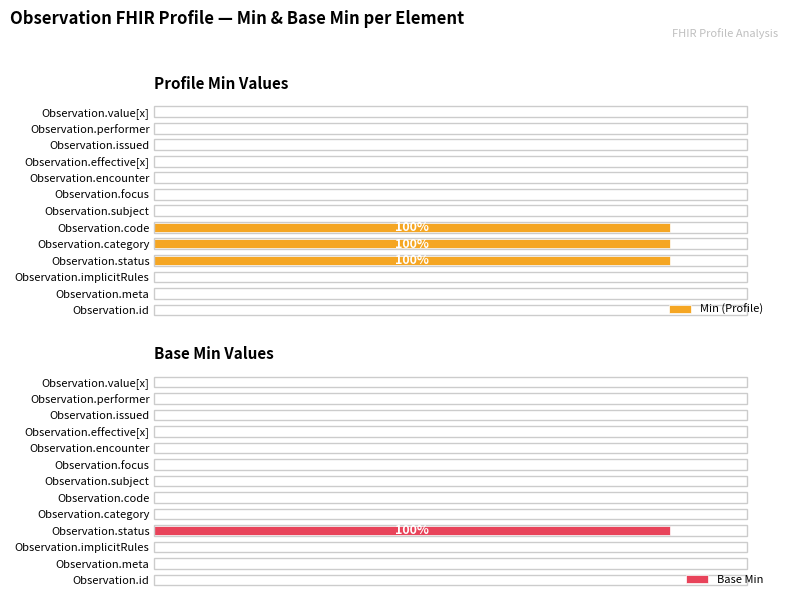

How many values in Min (Profile) are above zero?

3